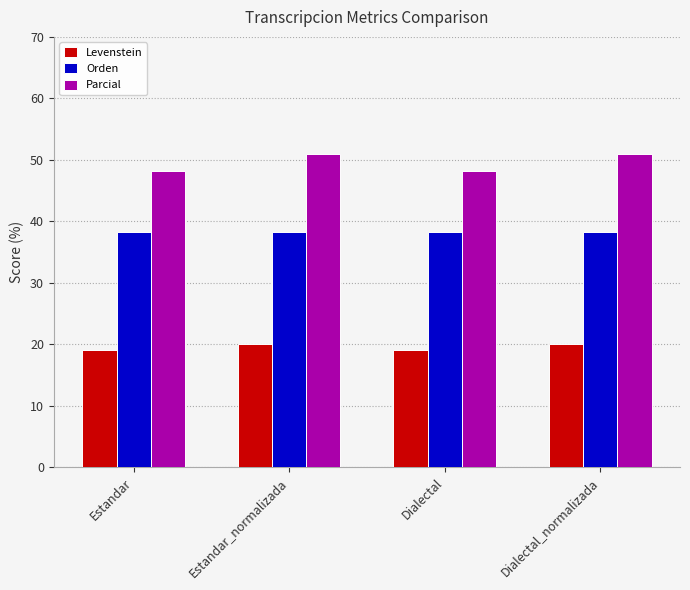

Does the chart contain any negative values?

No